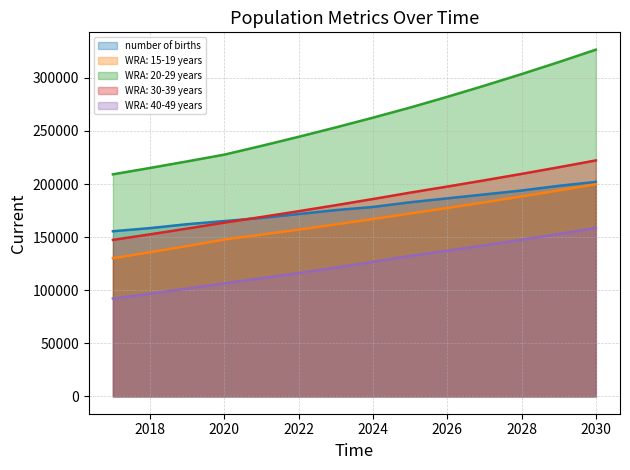

True or false: WRA: 20-29 years has more than 0 points higher than both neighbors.

False